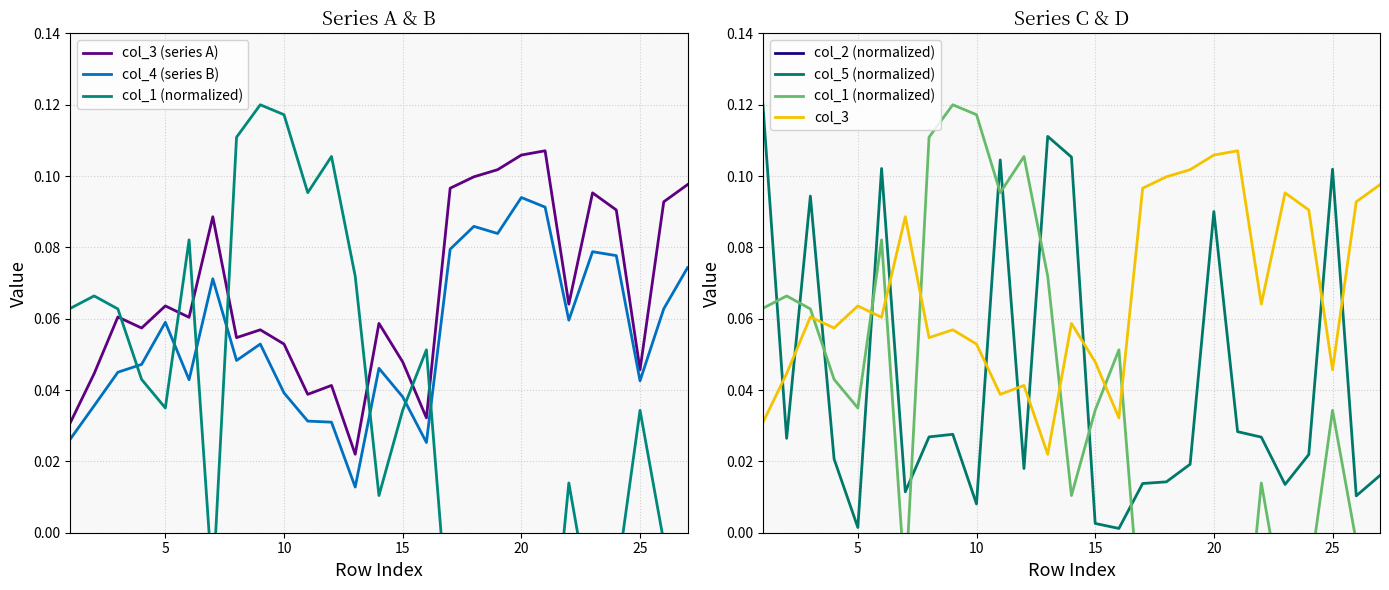

True or false: col_3 and col_5 (normalized) cross at least once.

True